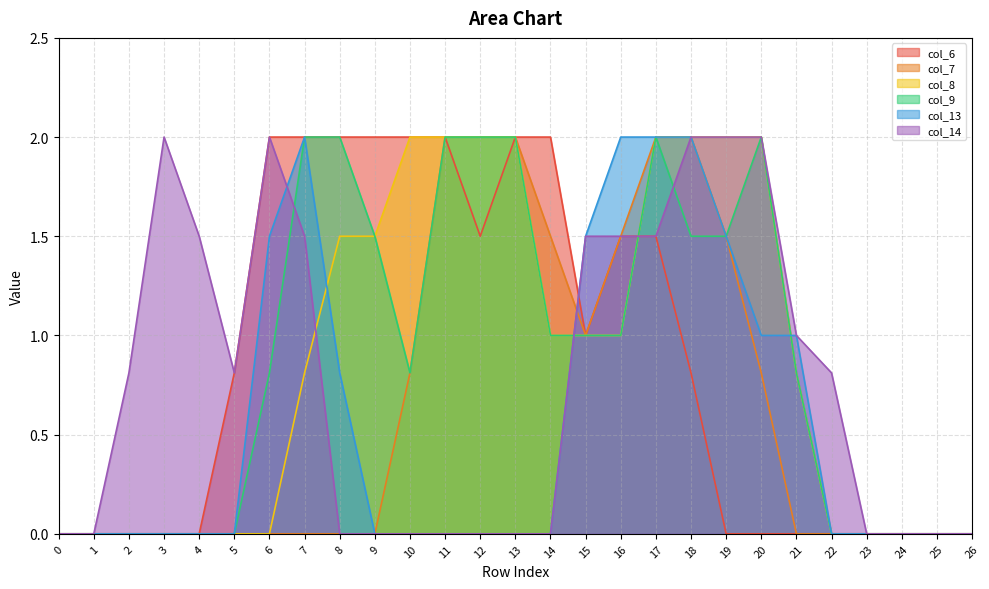

What is the maximum value for col_9?

2.0